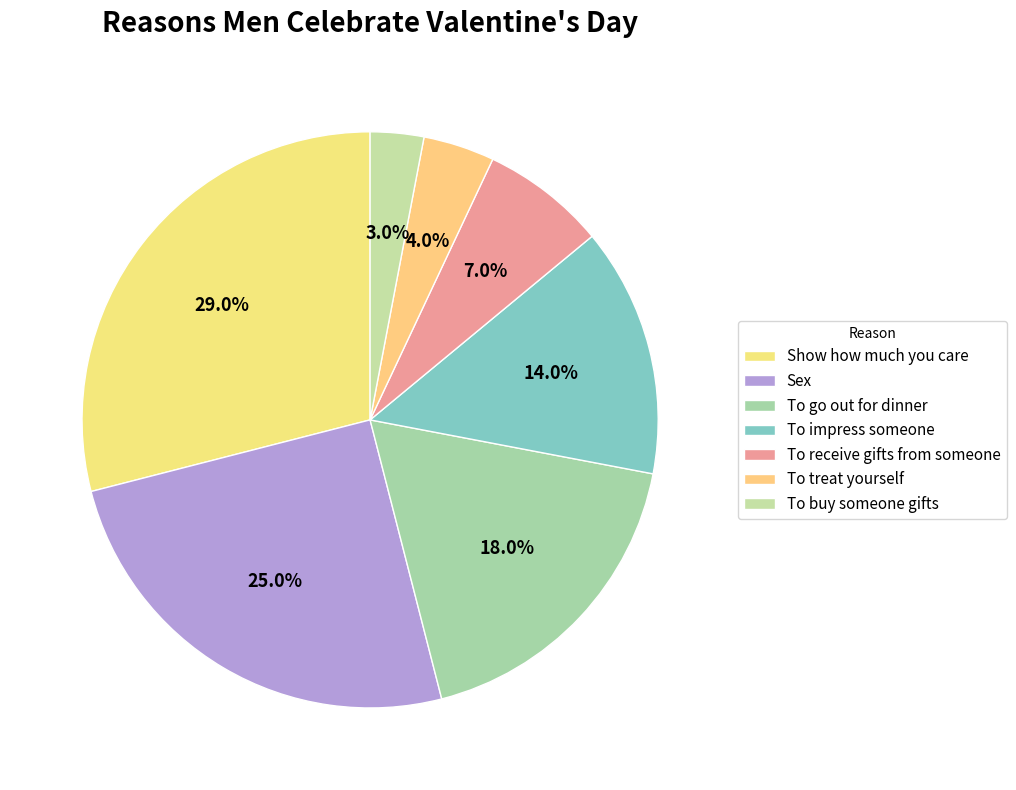

How many segments does this pie chart have?

7